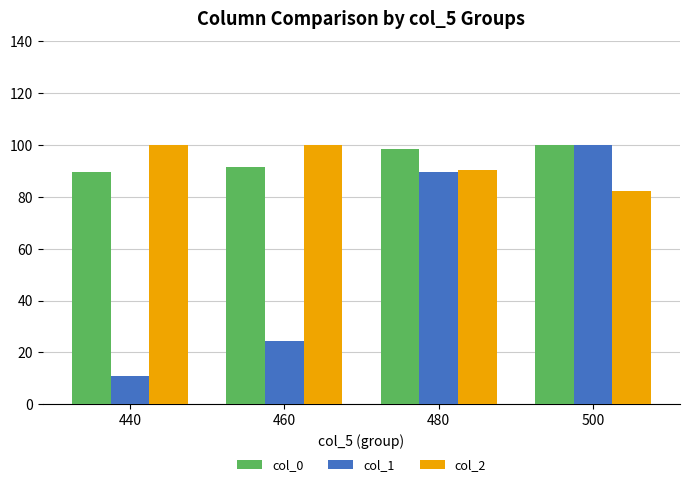

What is the difference between the maximum and second lowest values in the col_1 series?

75.5